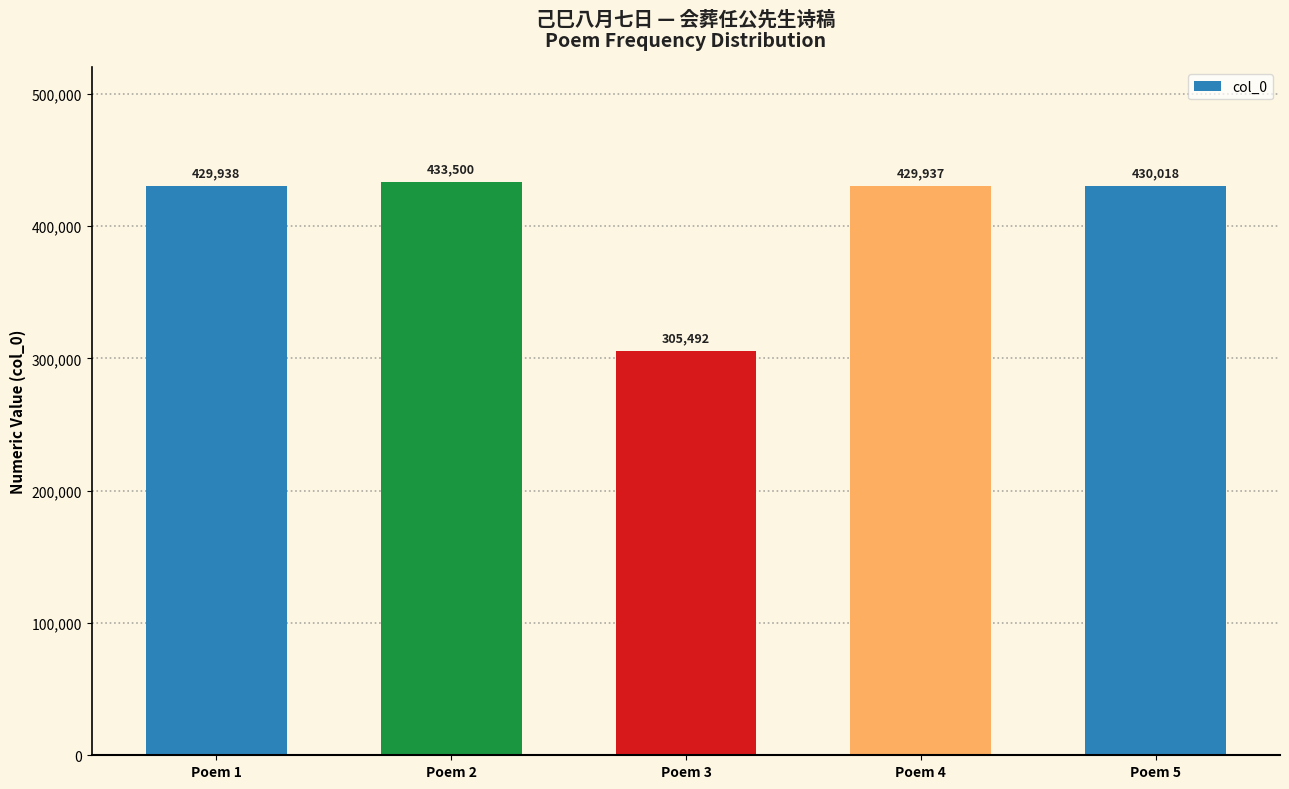

List the labels in order of value, largest first.

Poem 2, Poem 5, Poem 1, Poem 4, Poem 3